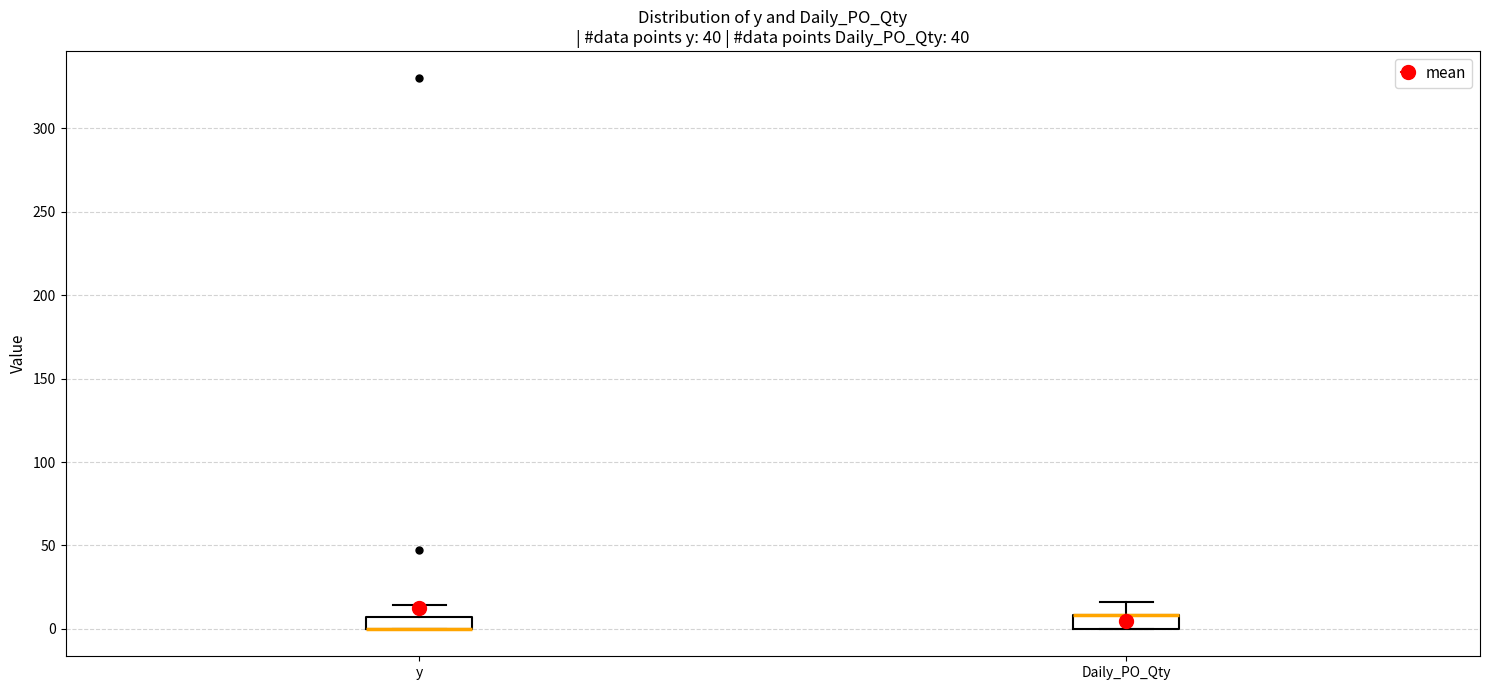

Where is the lower edge of the box for y on the y-axis? The values are not printed on the chart, so give them approximately, as read against the axis.

0